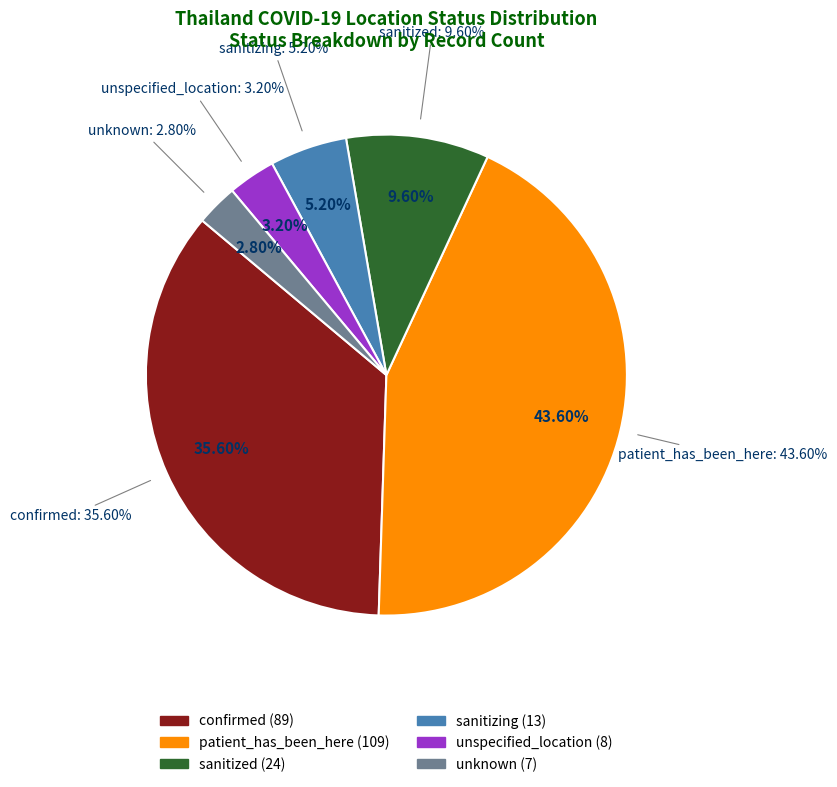

Does sanitized represent more than half of the total?

No